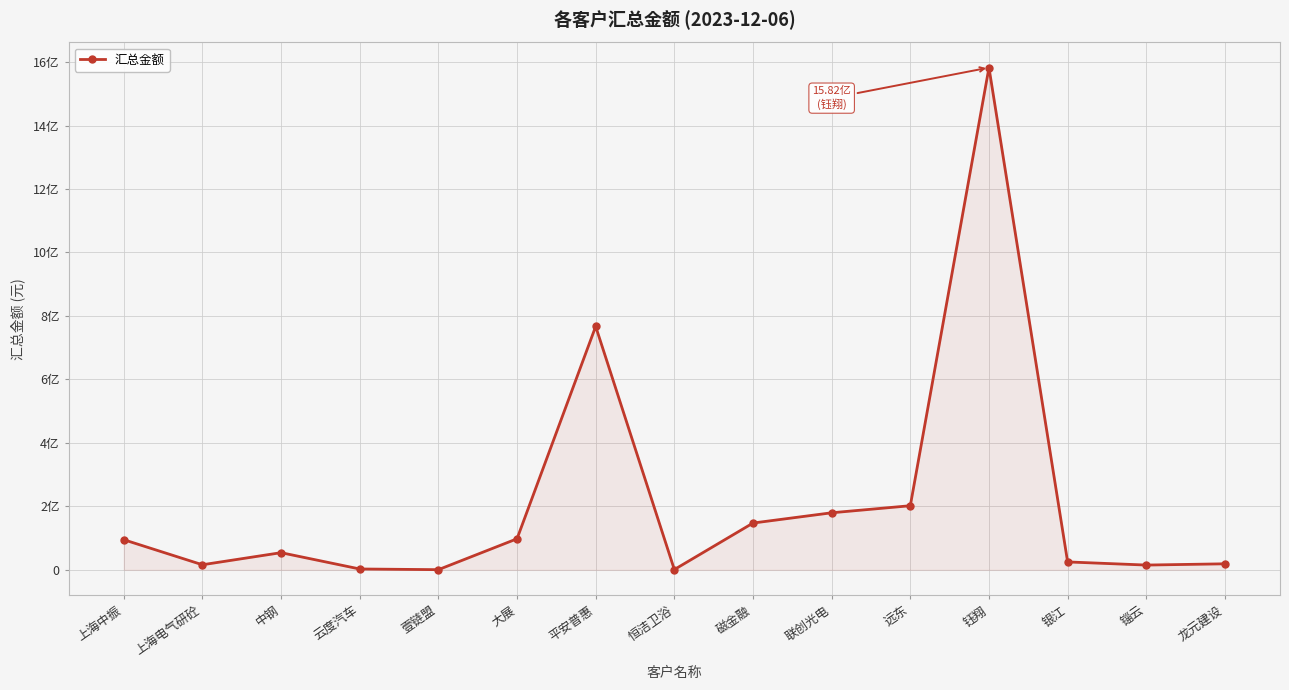

Rank the categories by value from highest to lowest.

钰翔, 平安普惠, 远东, 联创光电, 磁金融, 大展, 上海中振, 中钢, 银江, 龙元建设, 上海电气研砼, 锱云, 云度汽车, 恒洁卫浴, 壹链盟